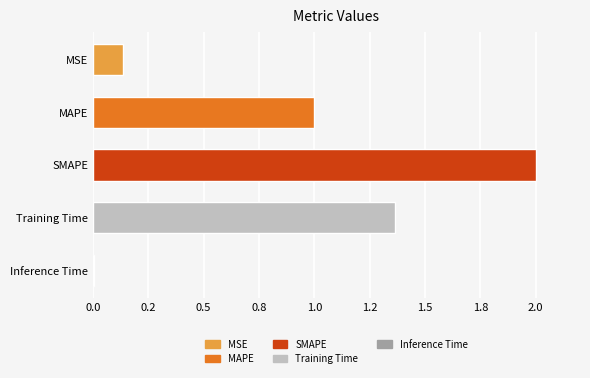

How many distinct data groups are displayed?

1